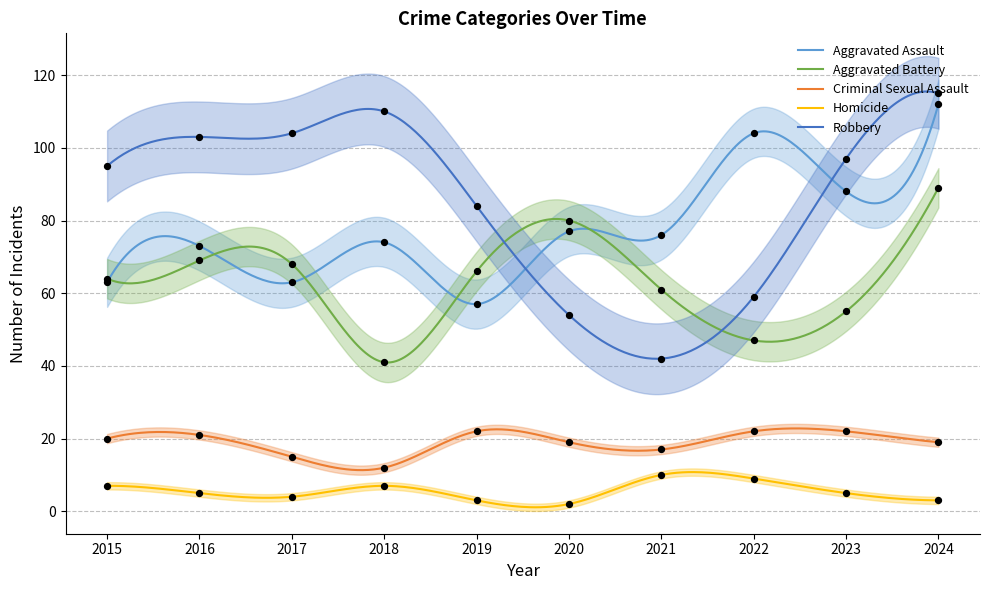

Is the value of Aggravated Battery at 2020 greater than the value of Robbery at 2015?

No